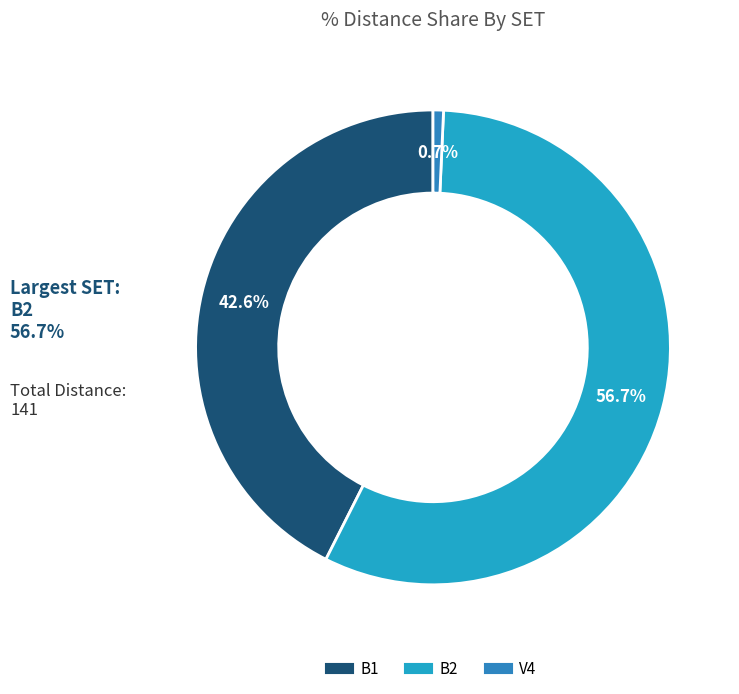

What is the majority slice?

B2